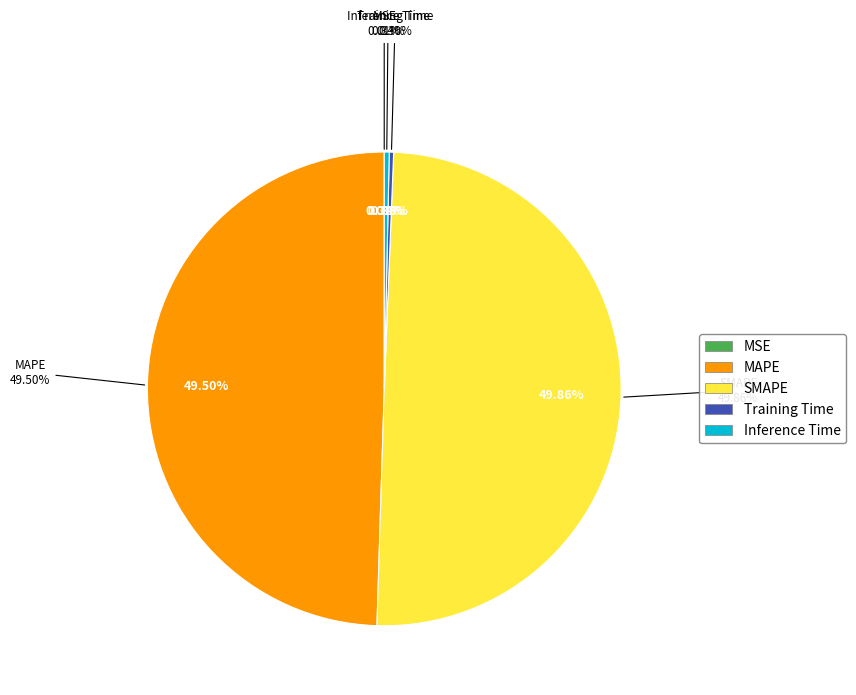

To the nearest percent, what is the average slice percentage?

20%